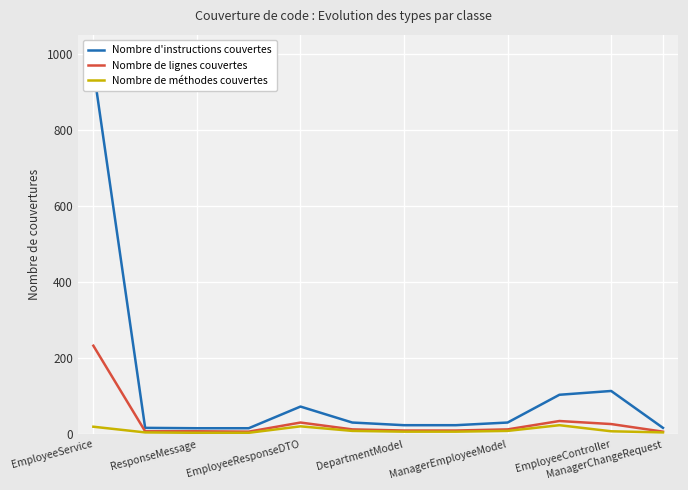

The Nombre de lignes couvertes series shows 10 at DepartmentModel. True or false?

True